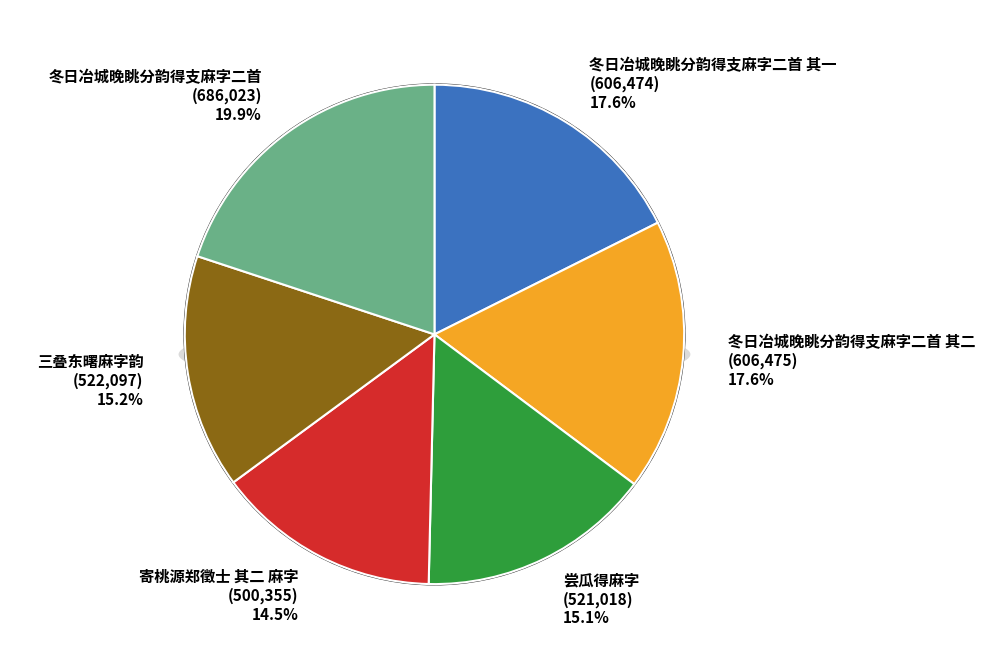

Combined, do 冬日冶城晚眺分韵得支麻字二首 and 三叠东曙麻字韵 account for over 50%?

No